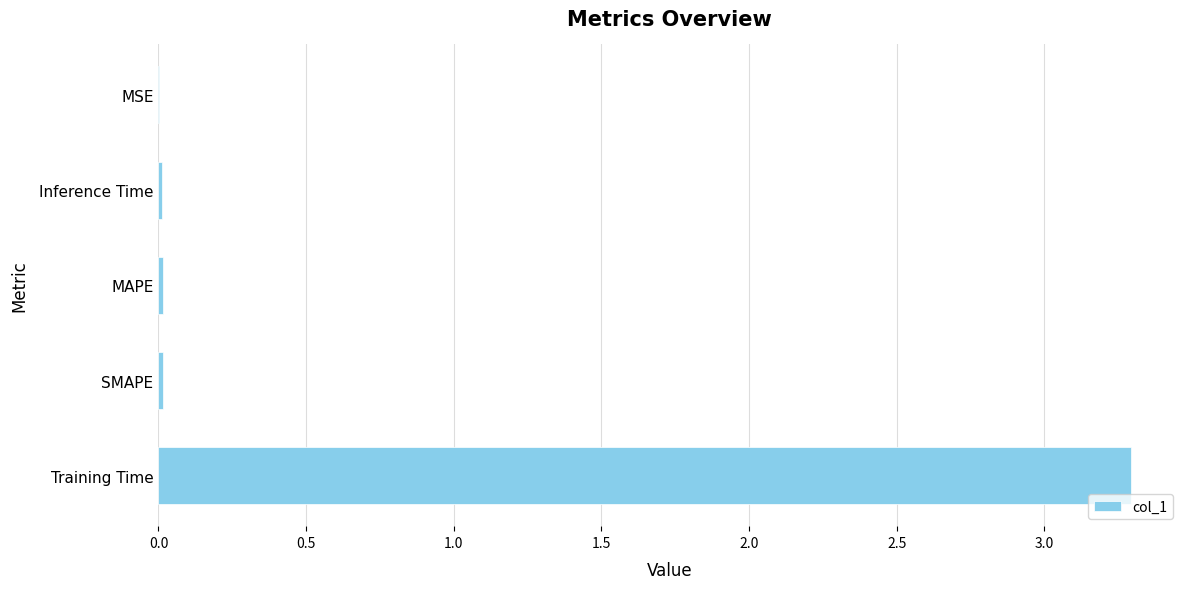

Are the bars horizontal?

Yes